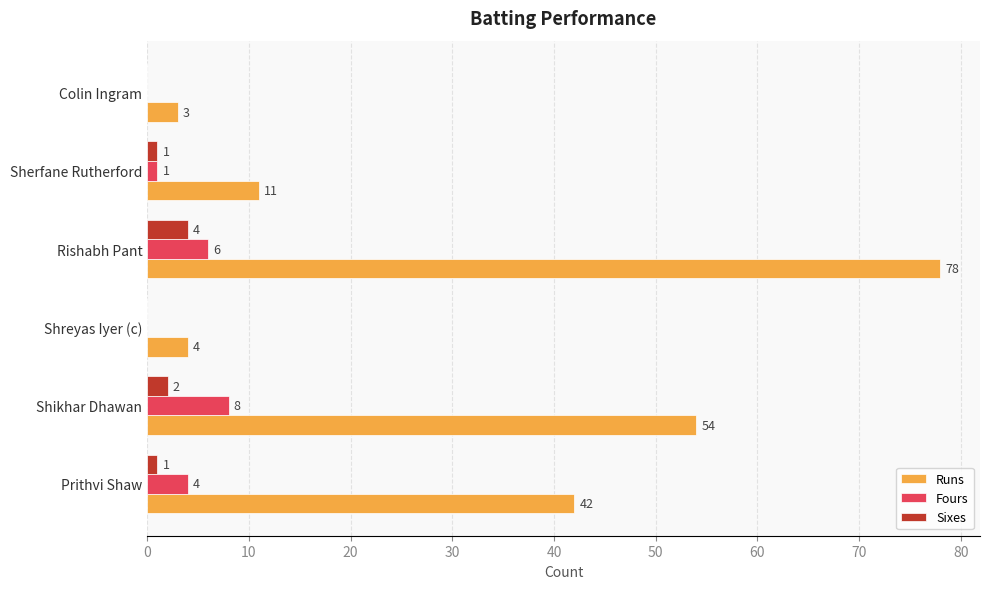

How many distinct data groups are displayed?

3